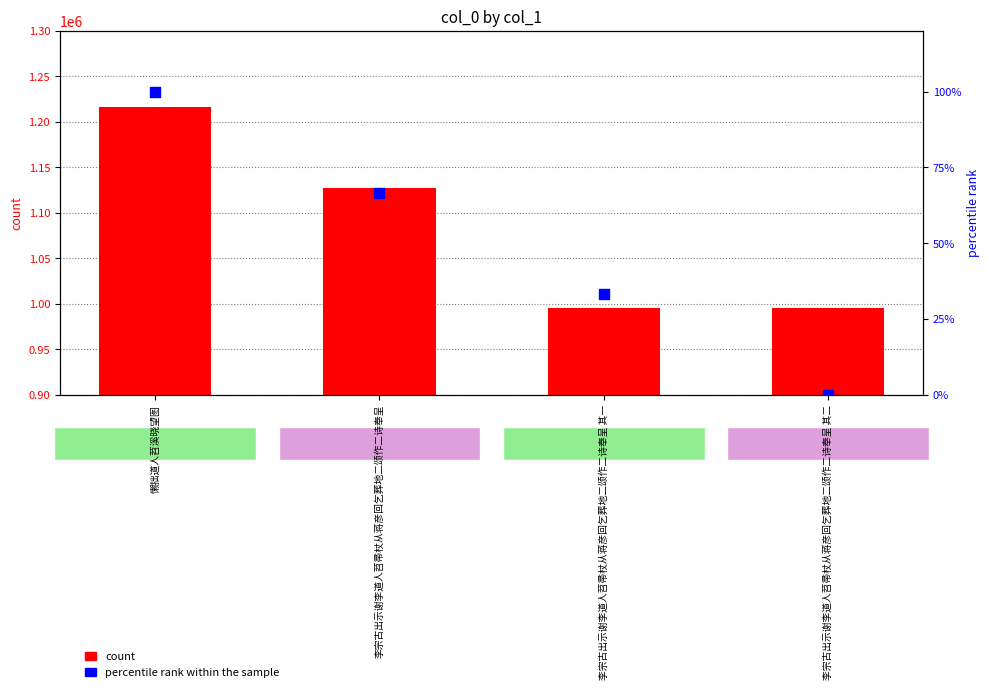

Which series reaches the maximum Y coordinate?

col_0